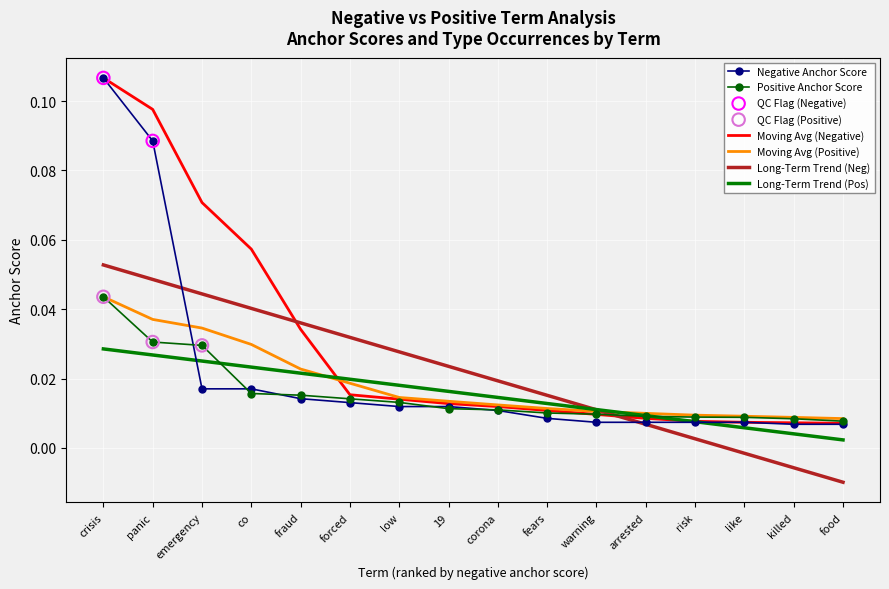

Is the value of Moving Avg (Positive) at crisis greater than the value of Moving Avg (Negative) at emergency?

No